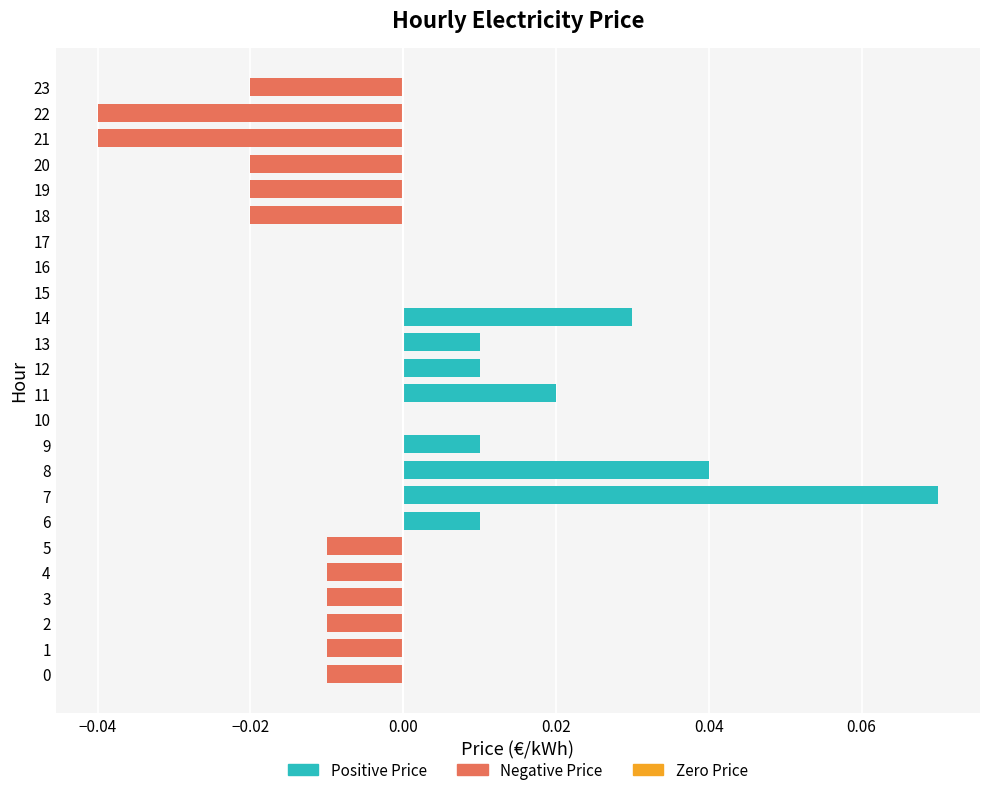

What is the change in value from 7 to 22?

-0.1